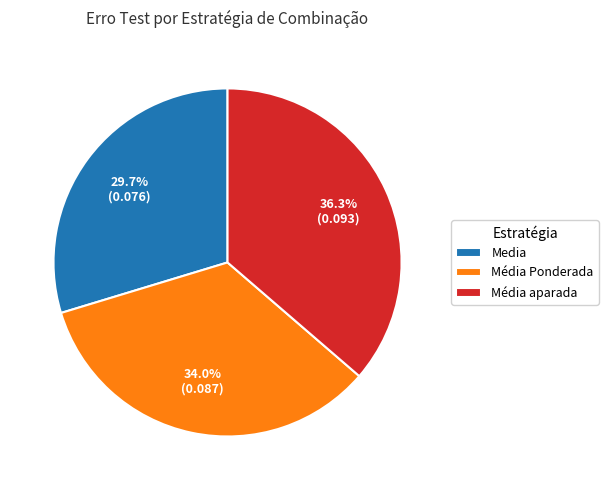

What percentage is the Média aparada slice, to the nearest percent?

36%